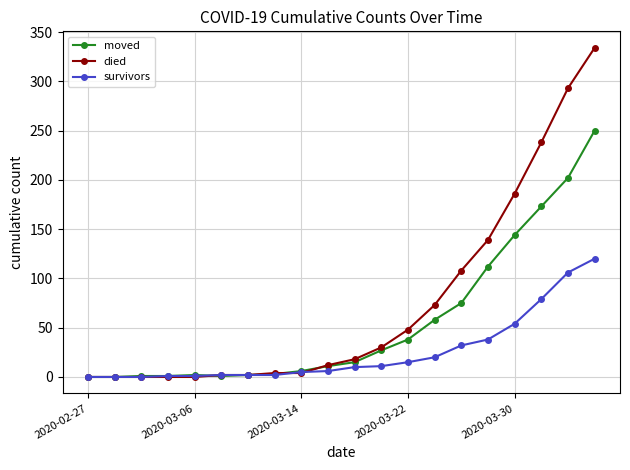

Rank the series by their average value, from highest to lowest.

died, moved, survivors